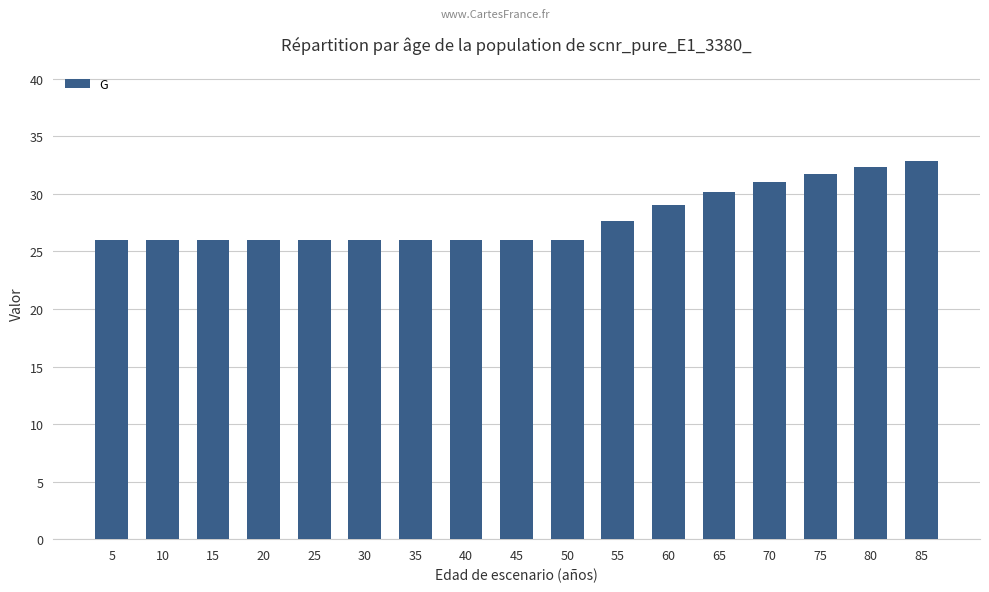

What is the difference between the values at 85 and 5?

6.8